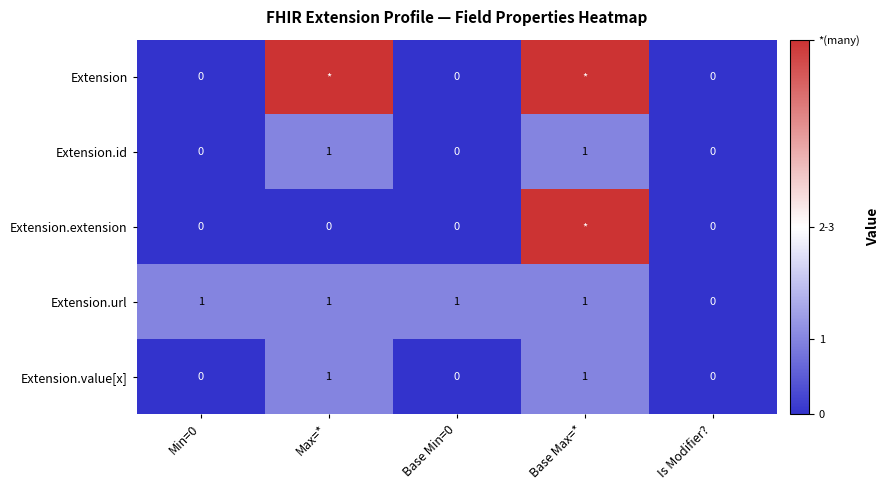

List the series in order of their peak value, lowest first.

Extension.id, Extension.url, Extension.value[x], Extension, Extension.extension